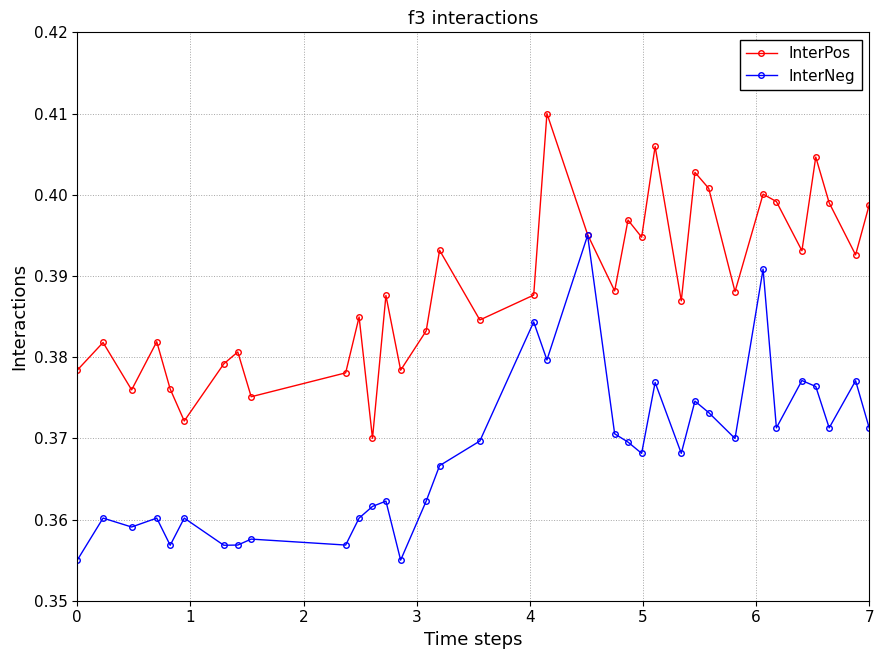

Rank the series by their average value, from highest to lowest.

InterPos, InterNeg